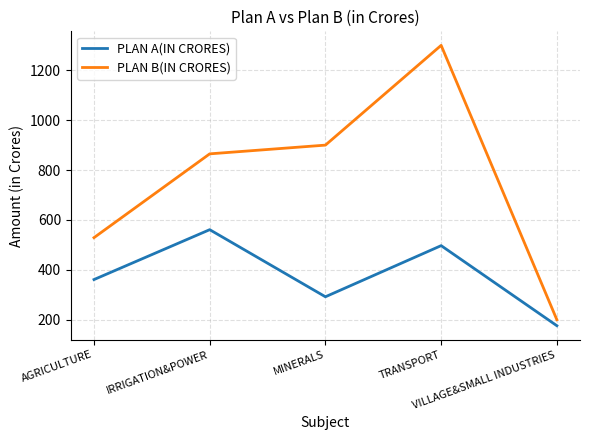

Is it true that PLAN B(IN CRORES) equals 900 at MINERALS?

True